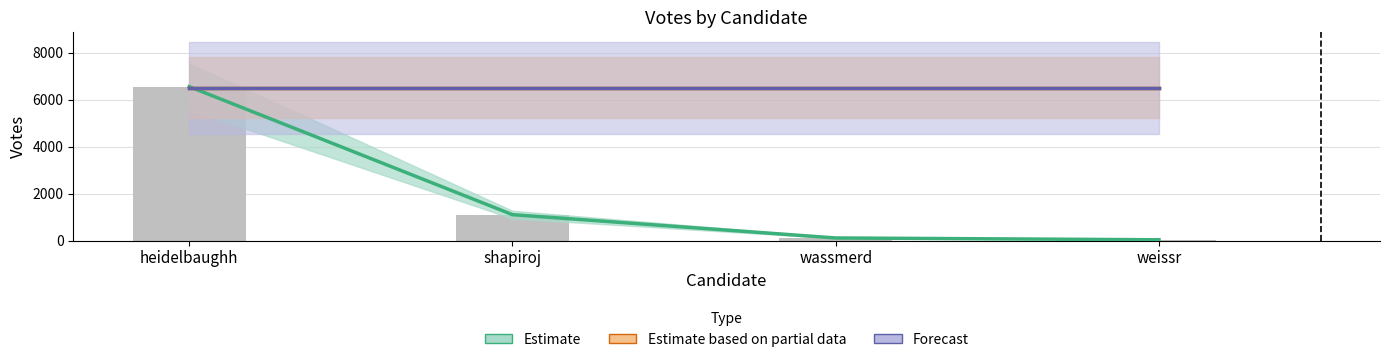

What position from the right is wassmerd?

2